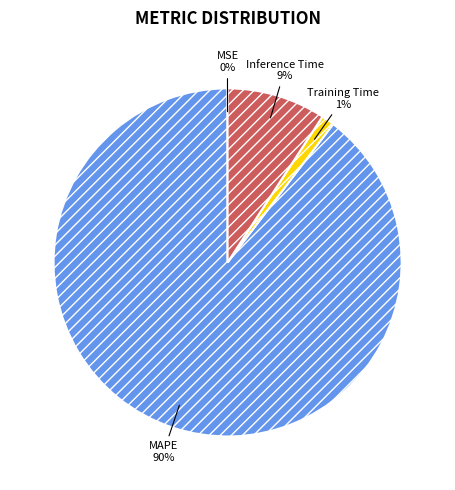

Does any single category account for the majority?

Yes